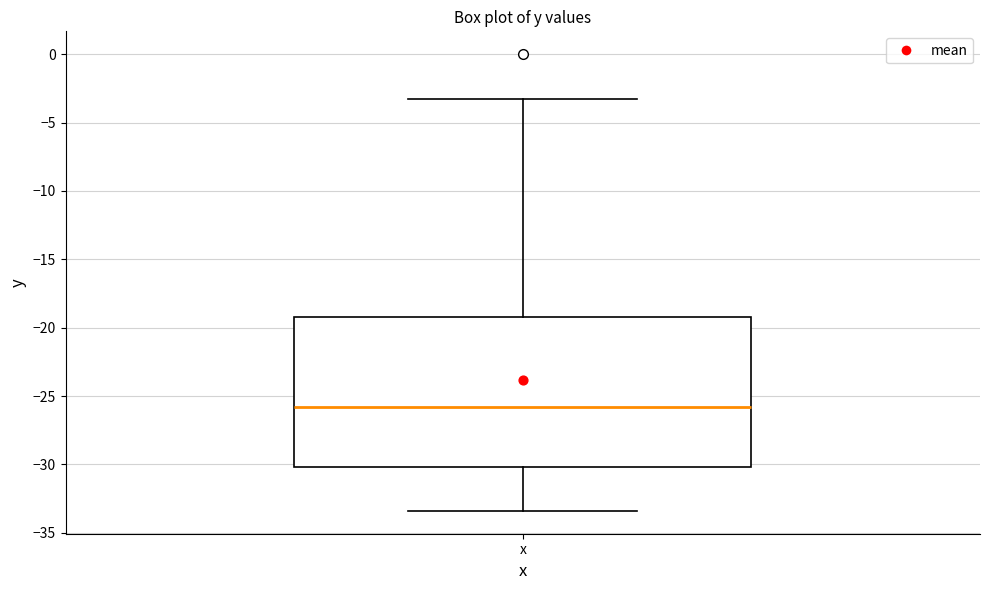

Transcribe this box plot: give where the median line is, the range the box spans, and where the two whiskers end, as read against the y-axis. The values are not printed on the chart, so give them approximately, as read against the axis.

median -26.0, box -30.0 to -19.0, whiskers -33.5 to -3.5